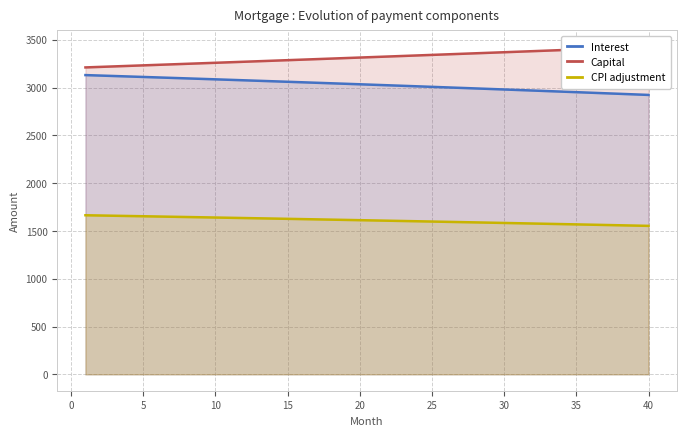

How many categories are shown in the chart?

40